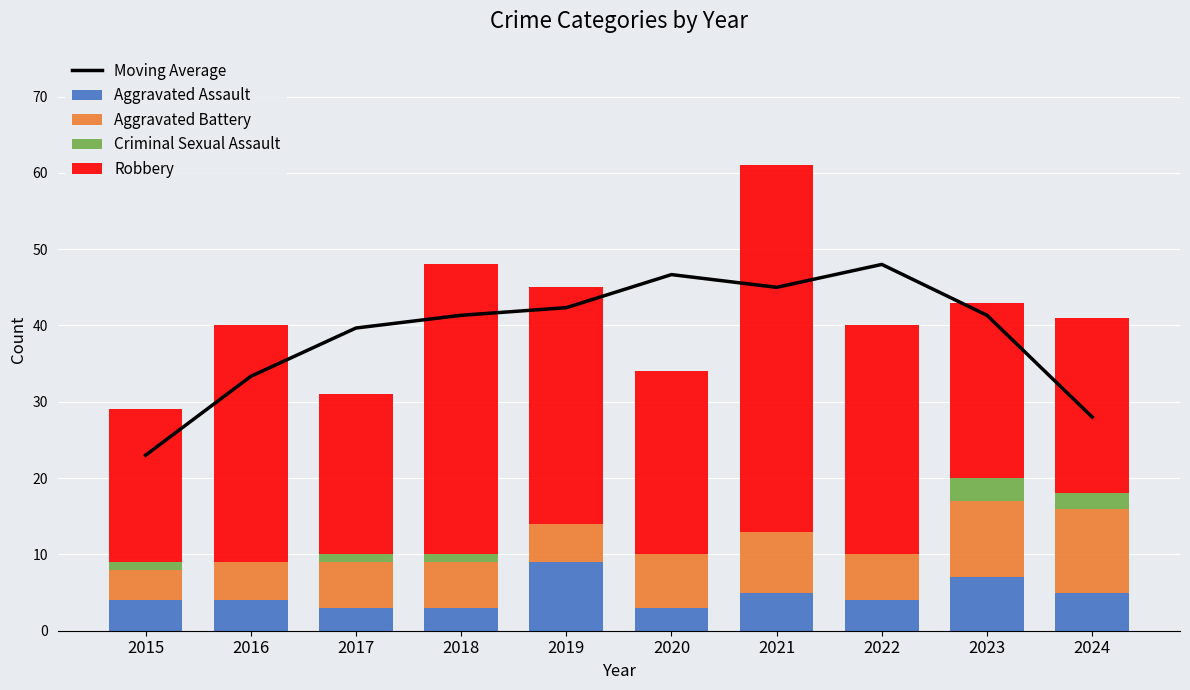

What is the value of the Robbery bar at the 6th from the left?

24.0